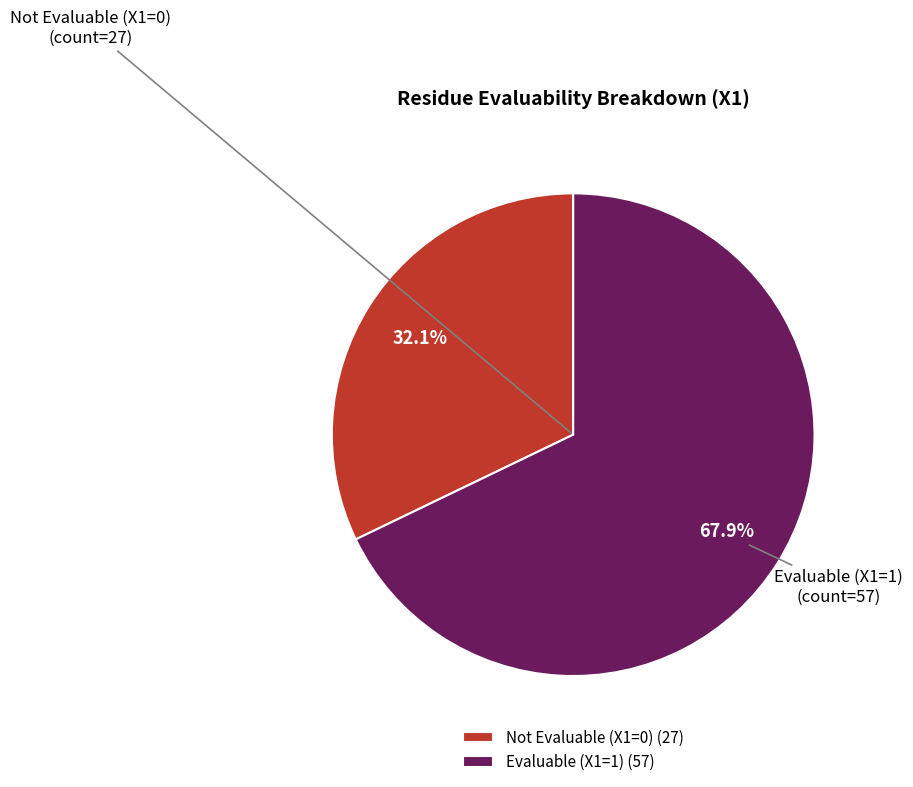

Which category has the smallest portion of the pie?

Not Evaluable (X1=0) (27)